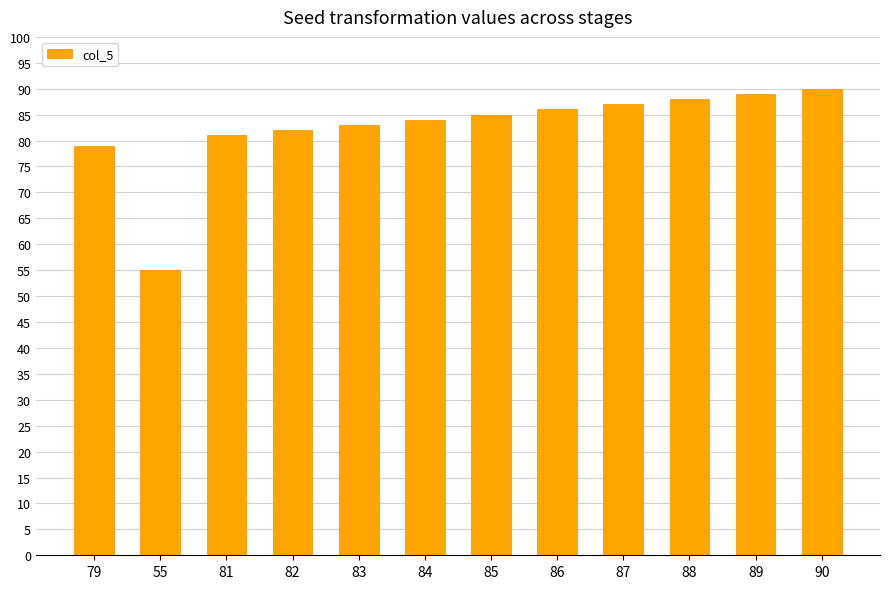

Read the value at 83, to the nearest 10.

80